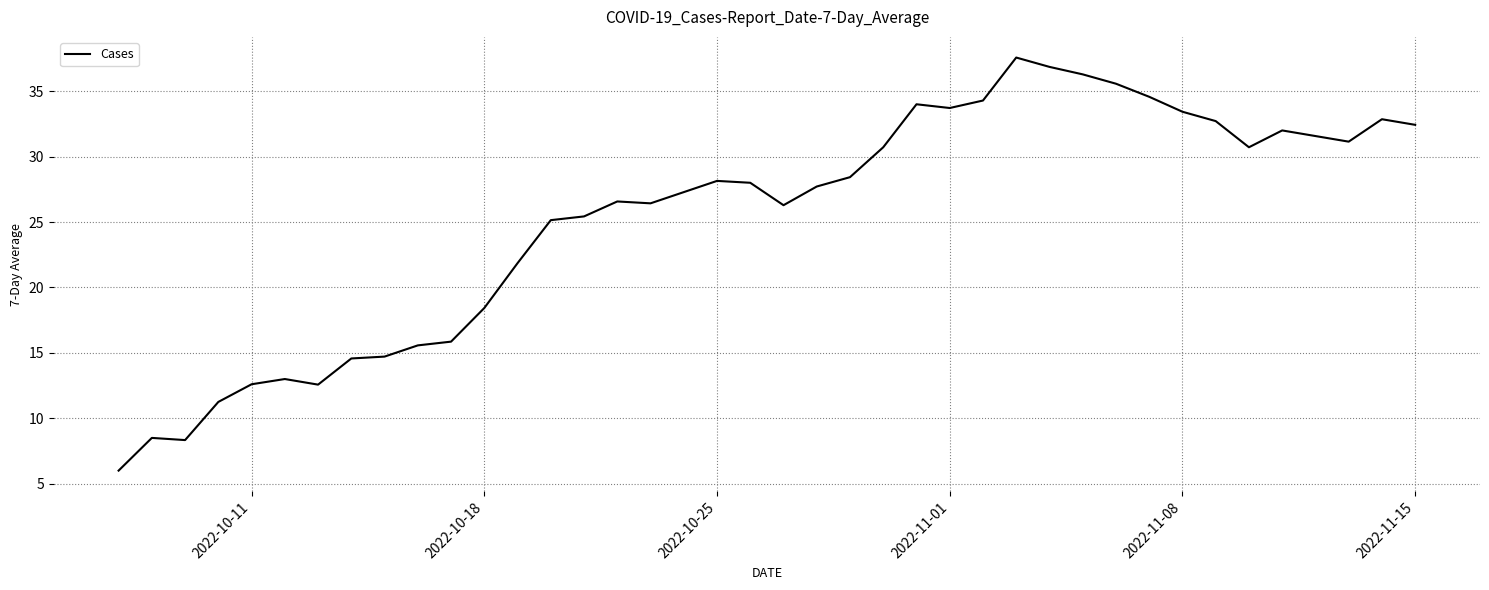

What is the difference between the maximum and minimum values?

31.6